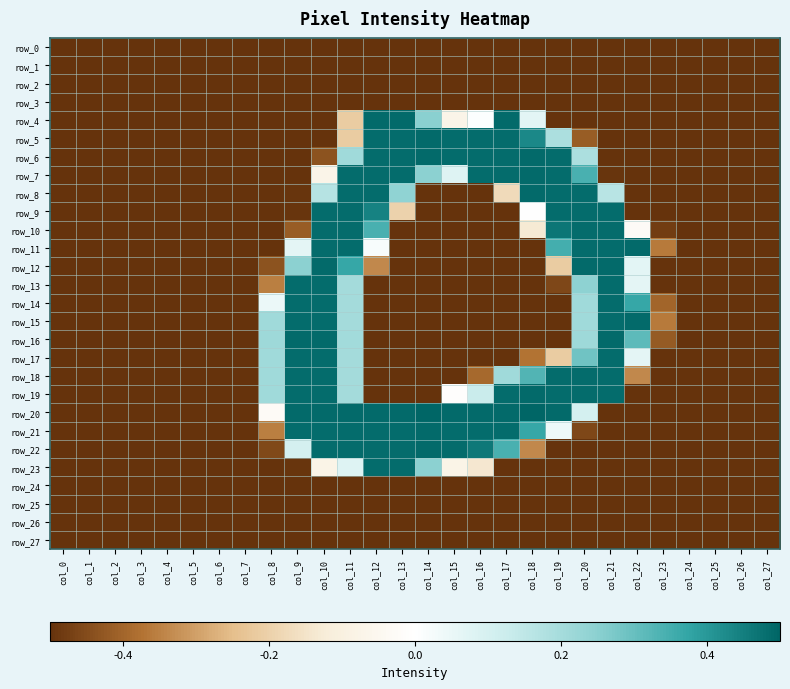

Which series has the largest range (max minus min)?

row_20